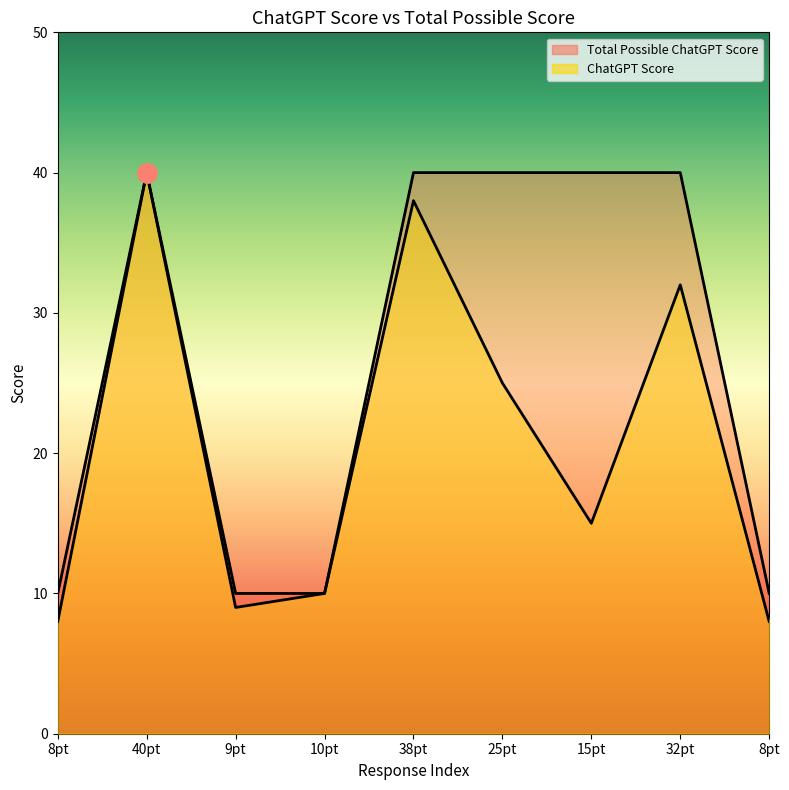

How many data points in Total Possible ChatGPT Score are less than 40?

4